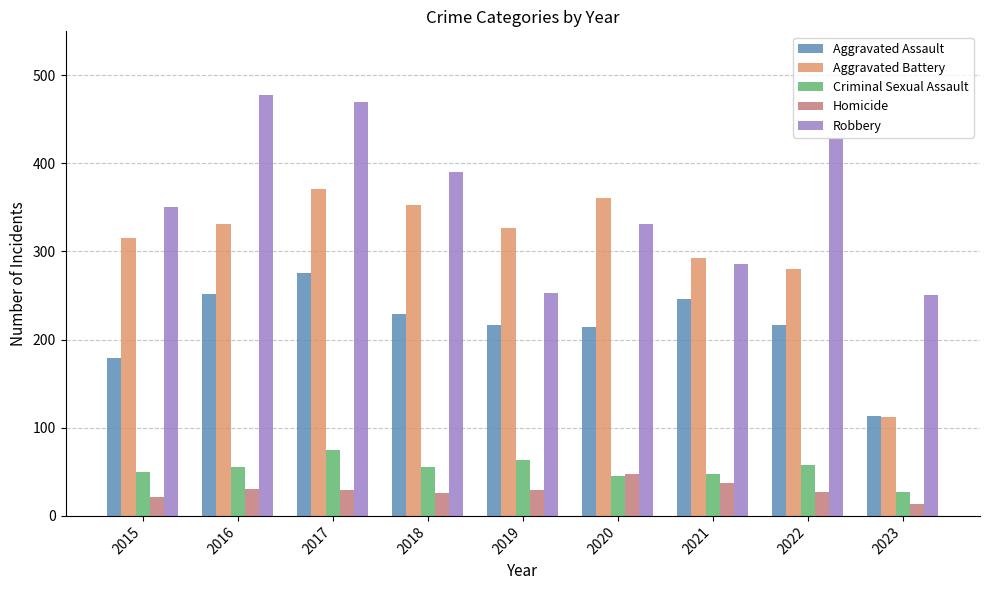

What is the spread (max minus min) of values at 2017?

440